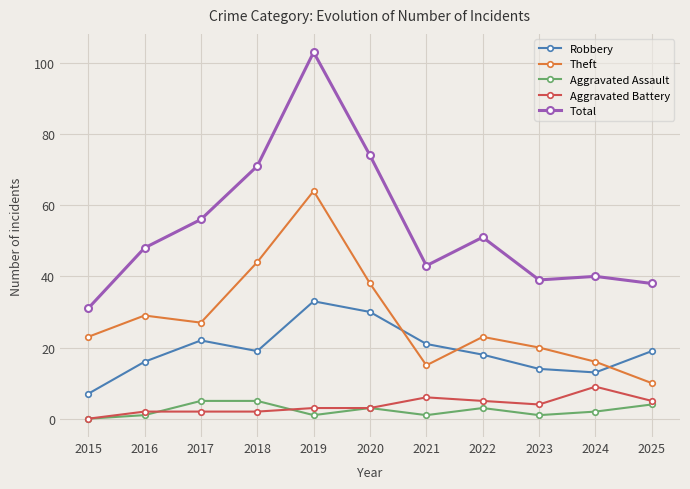

How many series are shown in this chart?

5